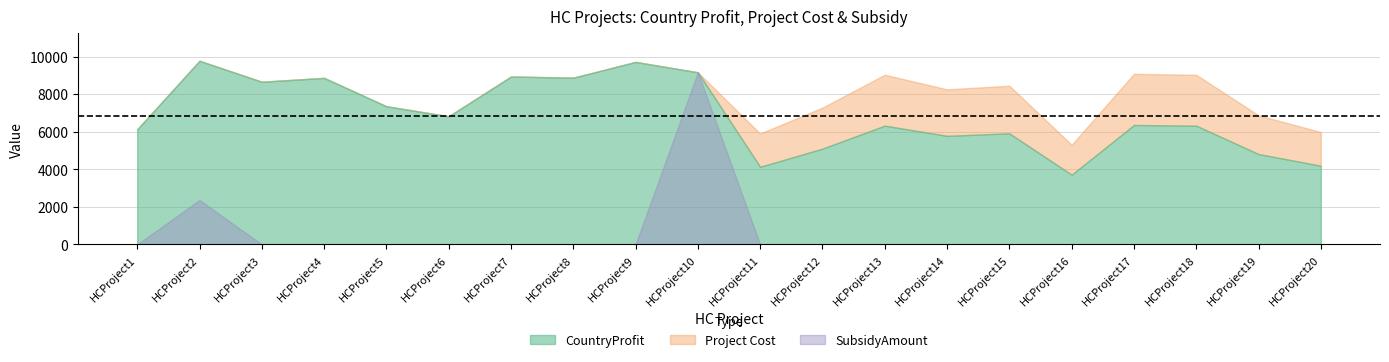

List the series in order of their peak value, lowest first.

SubsidyAmount, CountryProfit, ProjectCost